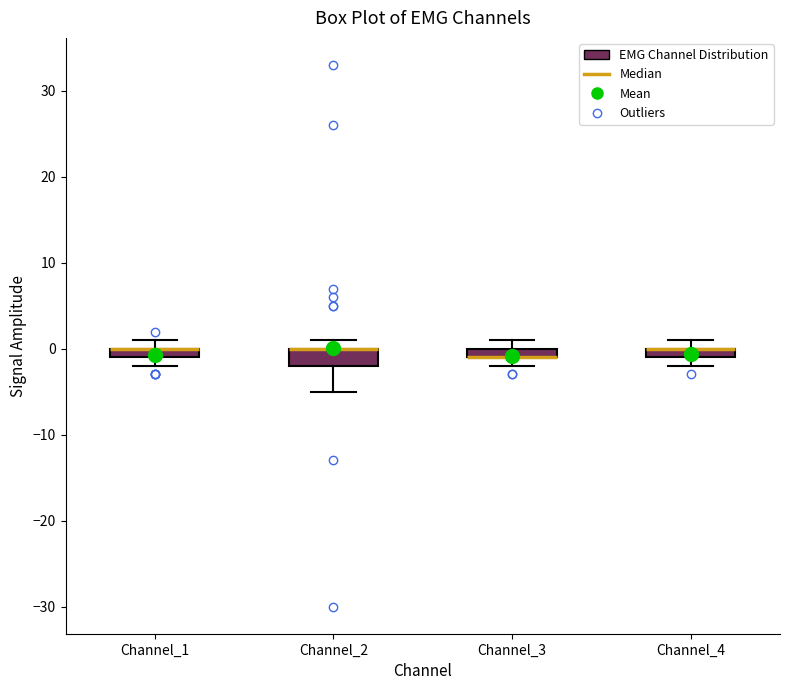

Comparing the boxes themselves (not the whiskers), which one is the tallest?

Channel_2